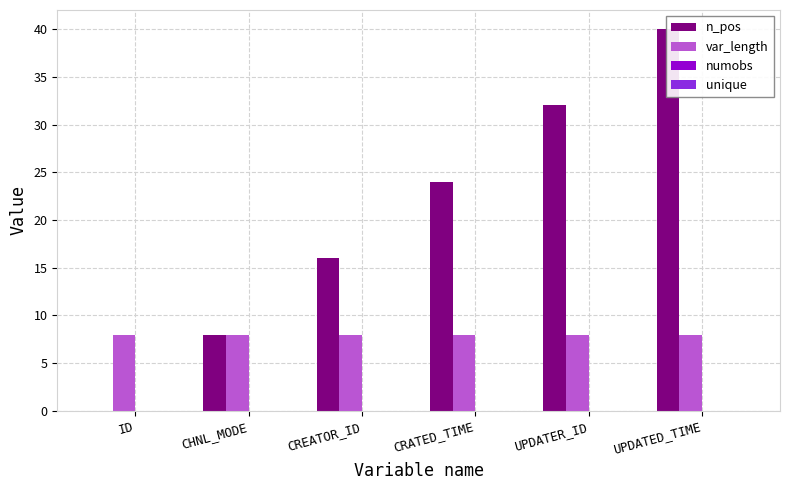

Is it true that var_length equals 11 at CREATOR_ID?

False